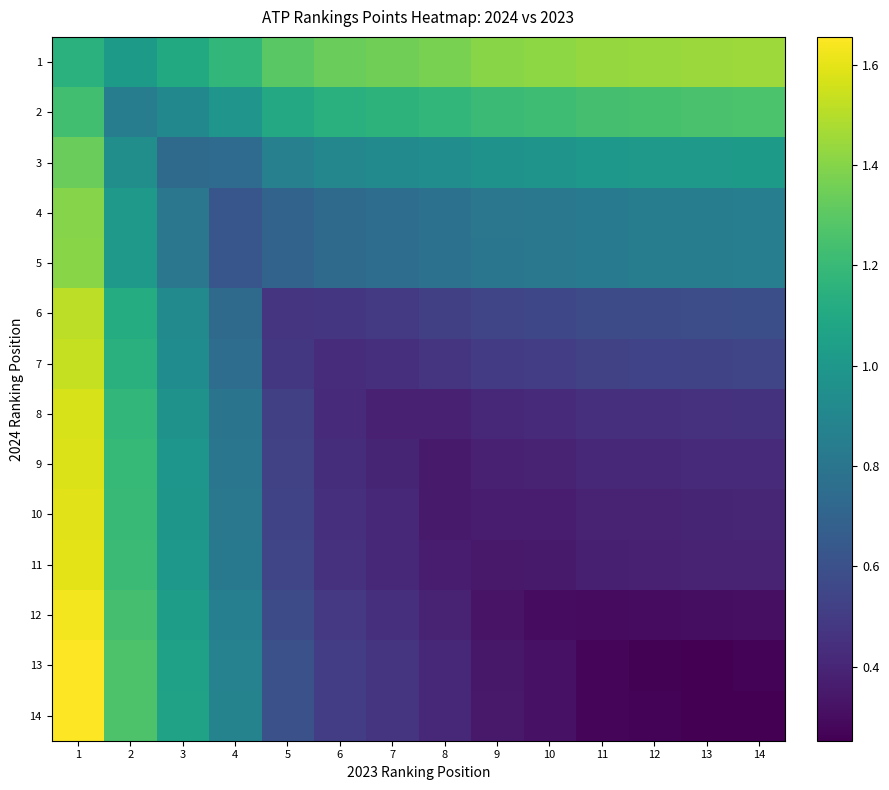

Reading left to right, list all the values displayed in this chart.

1: 1=1.1	2=1.0	3=1.1	4=1.2	5=1.3	6=1.3	7=1.4	8=1.4	9=1.4	10=1.4	11=1.4	12=1.4	13=1.4	14=1.5
2: 1=1.2	2=0.8	3=0.9	4=1.0	5=1.1	6=1.1	7=1.2	8=1.2	9=1.2	10=1.2	11=1.2	12=1.2	13=1.2	14=1.3
3: 1=1.3	2=0.9	3=0.7	4=0.7	5=0.9	6=0.9	7=0.9	8=0.9	9=1.0	10=1.0	11=1.0	12=1.0	13=1.0	14=1.0
4: 1=1.4	2=1.0	3=0.8	4=0.6	5=0.7	6=0.7	7=0.8	8=0.8	9=0.8	10=0.8	11=0.8	12=0.8	13=0.8	14=0.9
5: 1=1.4	2=1.0	3=0.8	4=0.6	5=0.7	6=0.7	7=0.8	8=0.8	9=0.8	10=0.8	11=0.8	12=0.8	13=0.8	14=0.9
6: 1=1.5	2=1.1	3=0.9	4=0.7	5=0.5	6=0.5	7=0.5	8=0.5	9=0.5	10=0.6	11=0.6	12=0.6	13=0.6	14=0.6
7: 1=1.5	2=1.1	3=0.9	4=0.8	5=0.5	6=0.4	7=0.4	8=0.5	9=0.5	10=0.5	11=0.5	12=0.5	13=0.5	14=0.5
8: 1=1.6	2=1.2	3=1.0	4=0.8	5=0.5	6=0.4	7=0.4	8=0.4	9=0.4	10=0.4	11=0.4	12=0.4	13=0.5	14=0.5
9: 1=1.6	2=1.2	3=1.0	4=0.8	5=0.5	6=0.4	7=0.4	8=0.4	9=0.4	10=0.4	11=0.4	12=0.4	13=0.4	14=0.4
10: 1=1.6	2=1.2	3=1.0	4=0.8	5=0.5	6=0.4	7=0.4	8=0.4	9=0.4	10=0.4	11=0.4	12=0.4	13=0.4	14=0.4
11: 1=1.6	2=1.2	3=1.0	4=0.8	5=0.5	6=0.5	7=0.4	8=0.4	9=0.3	10=0.4	11=0.4	12=0.4	13=0.4	14=0.4
12: 1=1.6	2=1.2	3=1.0	4=0.9	5=0.6	6=0.5	7=0.4	8=0.4	9=0.3	10=0.3	11=0.3	12=0.3	13=0.3	14=0.3
13: 1=1.7	2=1.3	3=1.1	4=0.9	5=0.6	6=0.5	7=0.5	8=0.4	9=0.3	10=0.3	11=0.3	12=0.3	13=0.3	14=0.3
14: 1=1.7	2=1.3	3=1.1	4=0.9	5=0.6	6=0.5	7=0.5	8=0.4	9=0.3	10=0.3	11=0.3	12=0.3	13=0.3	14=0.3